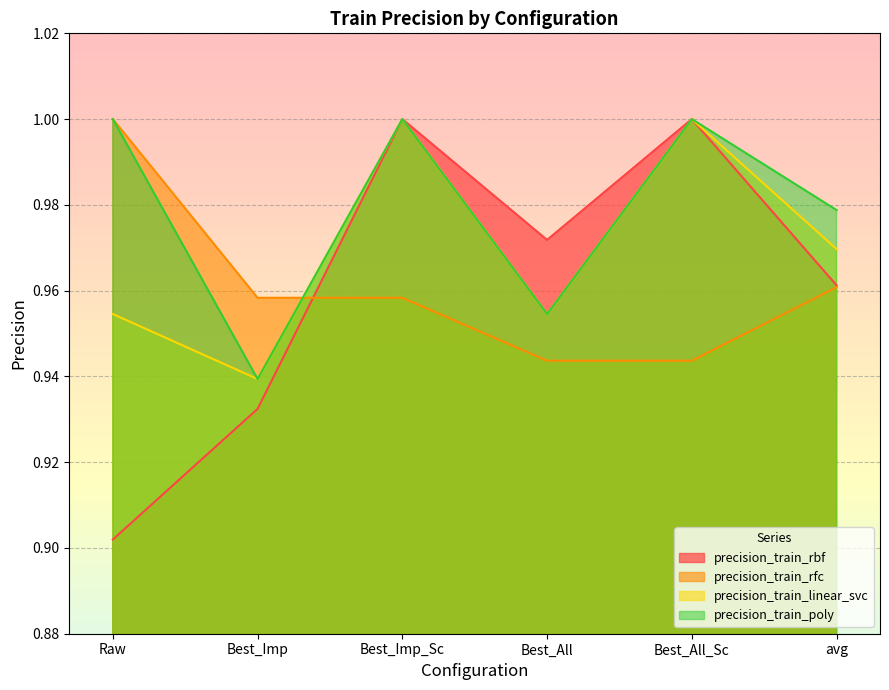

Count the number of data series in this chart.

4